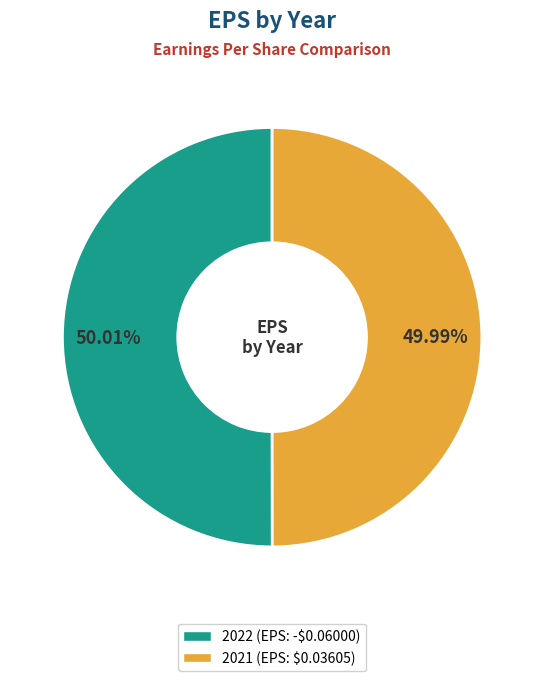

Is there any slice that represents more than half of the pie?

Yes